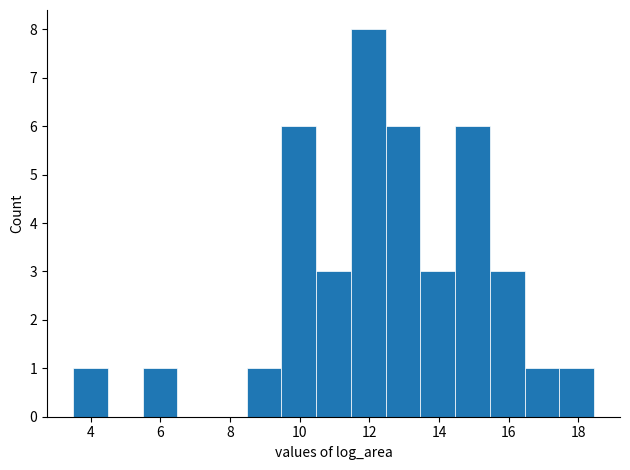

How tall is the bar that spans 8.4 to 9.4 on the x-axis? Neither the bar edges nor the heights are printed on the chart, so give them approximately, as read against the axes.

1